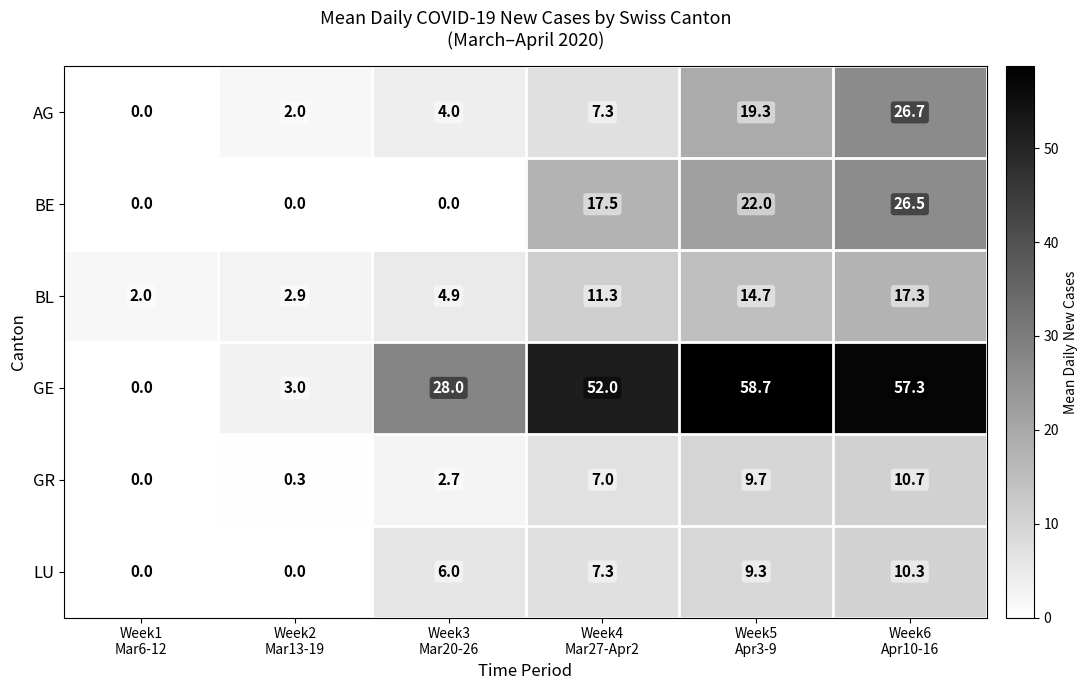

Which series has the largest range (max minus min)?

GE